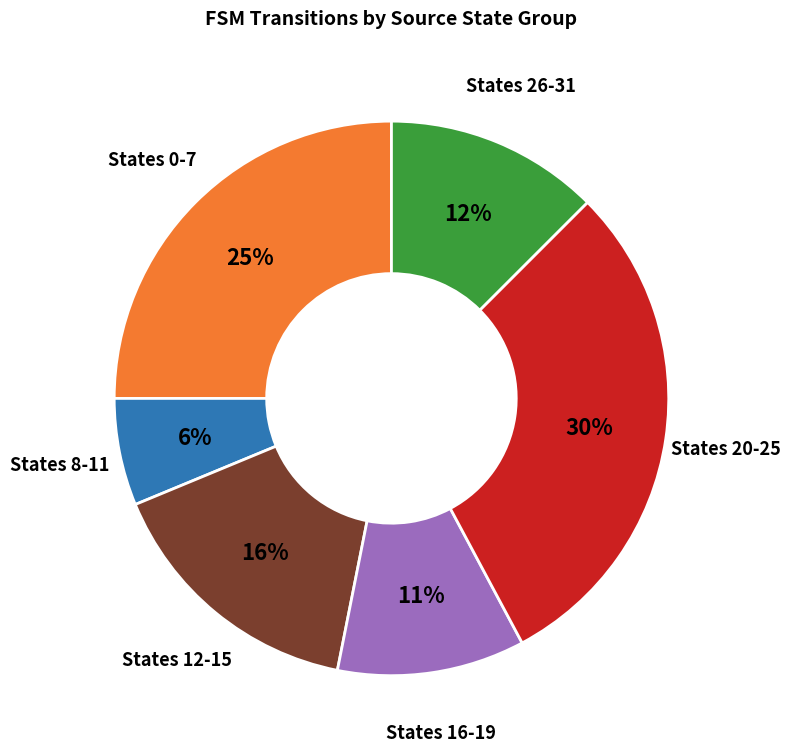

Which slice is the largest?

States 20-25